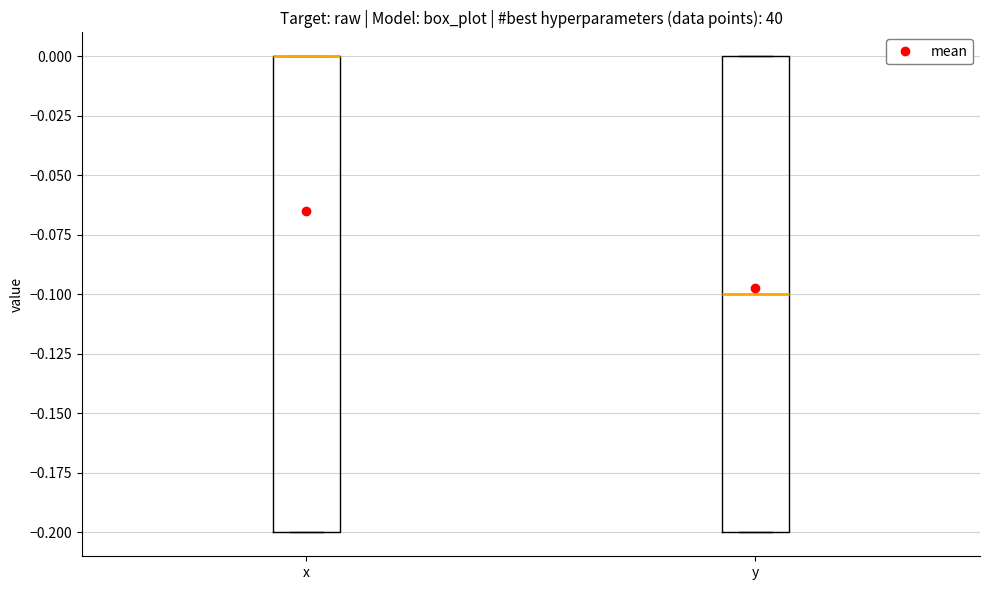

Where is the lower edge of the box for x on the y-axis? The values are not printed on the chart, so give them approximately, as read against the axis.

-0.2